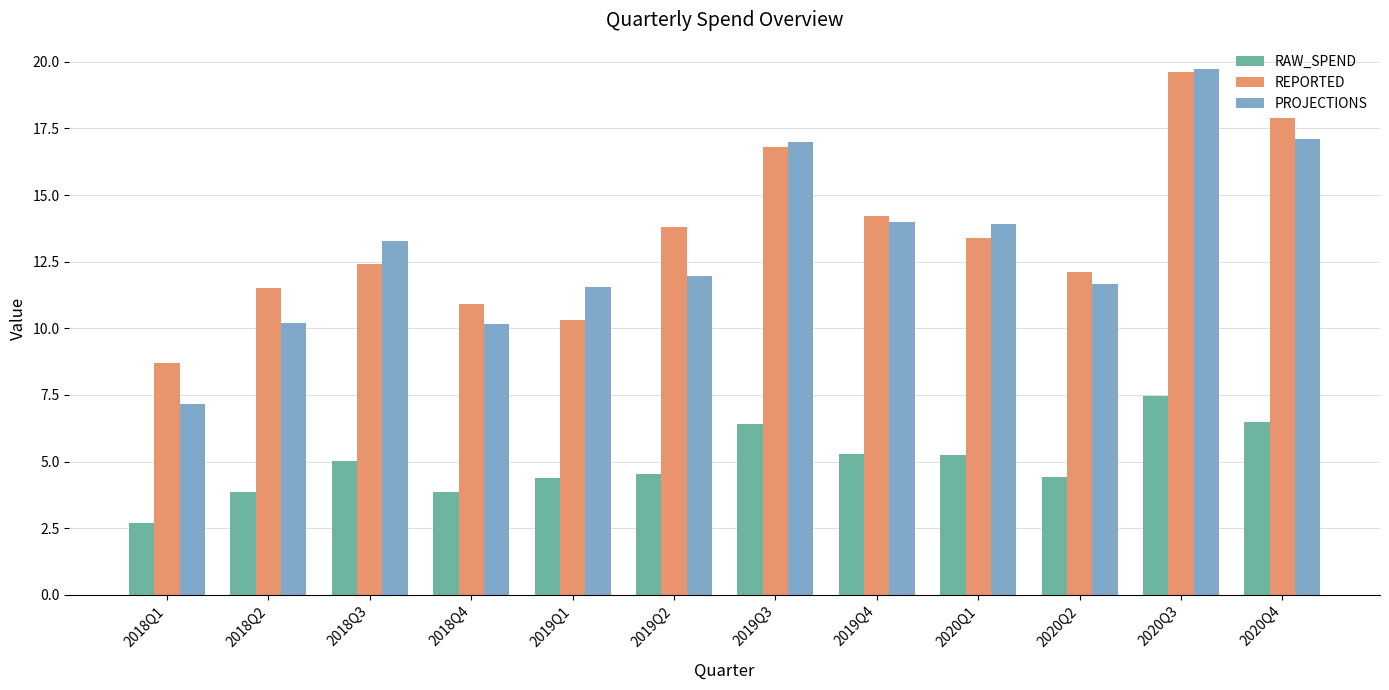

Which series changed the most between 2018Q3 and 2020Q3?

REPORTED